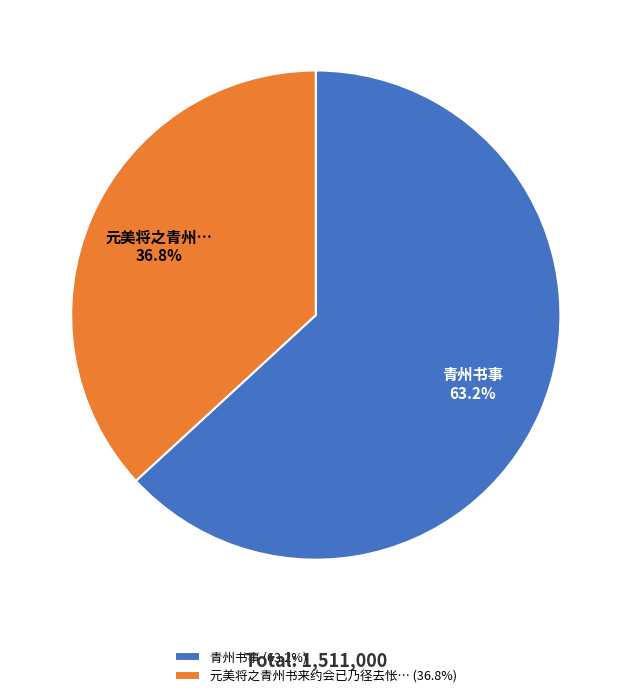

Count the number of slices in the pie.

2